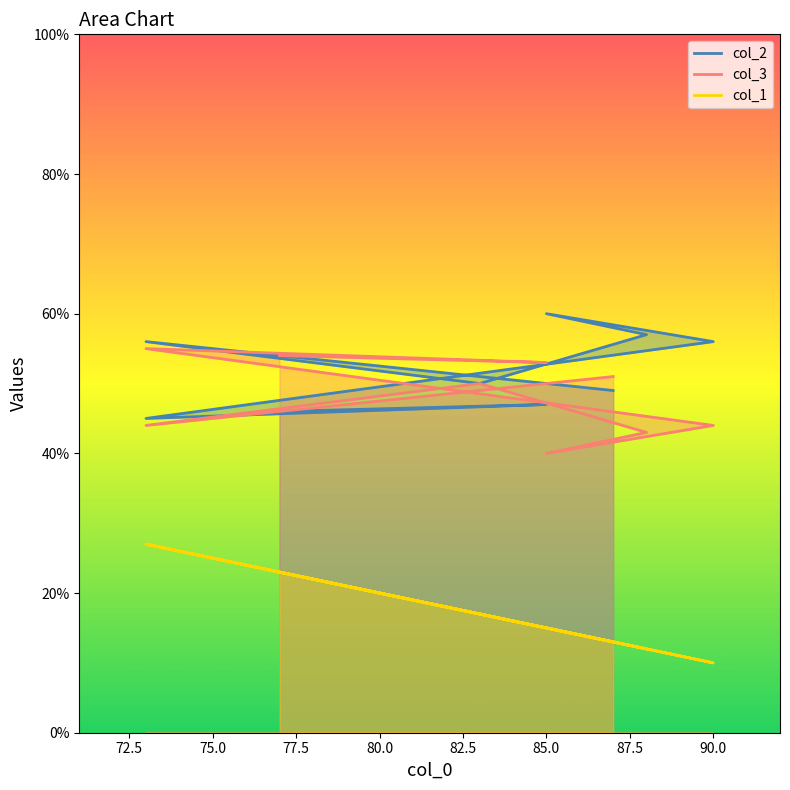

The col_2 series shows 60 at 85. True or false?

True